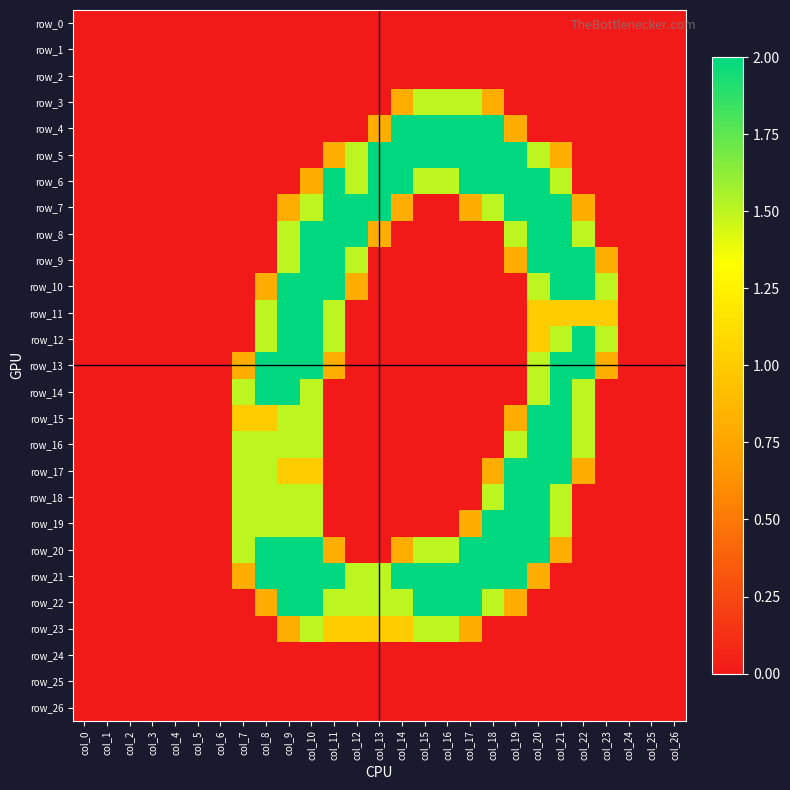

What is the sum of all row_10 values?

14.6